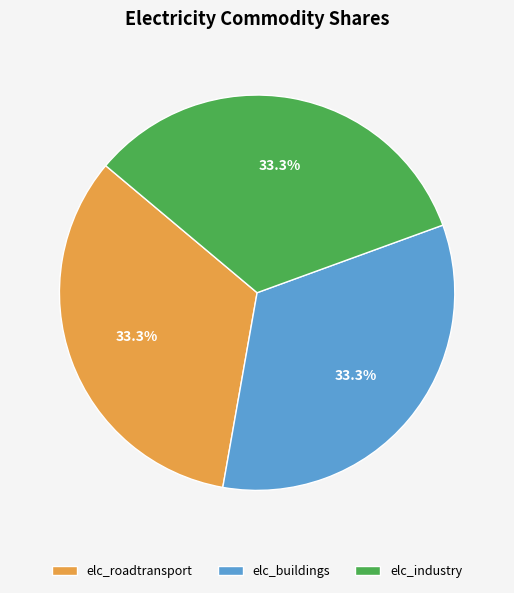

What is the ratio of the value at elc_roadtransport to the value at elc_buildings?

1.0